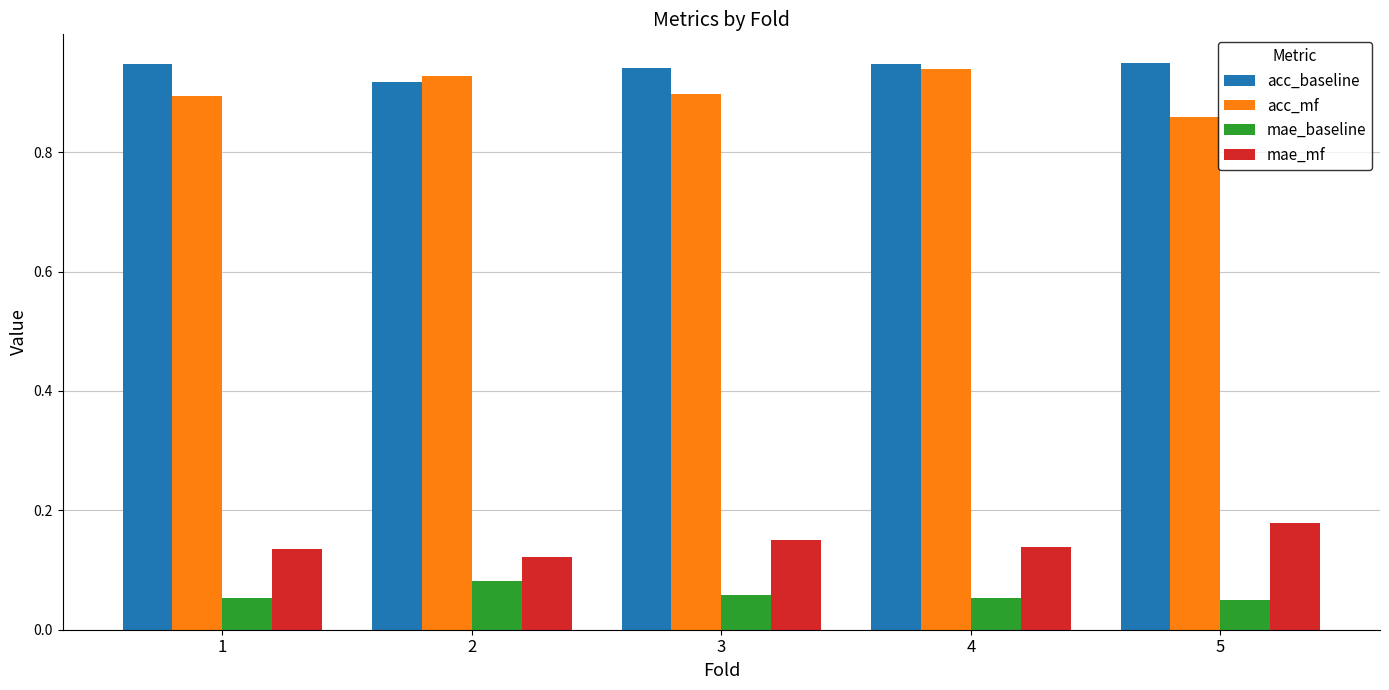

At 1, list the series in order from largest to smallest.

acc_baseline, acc_mf, mae_mf, mae_baseline